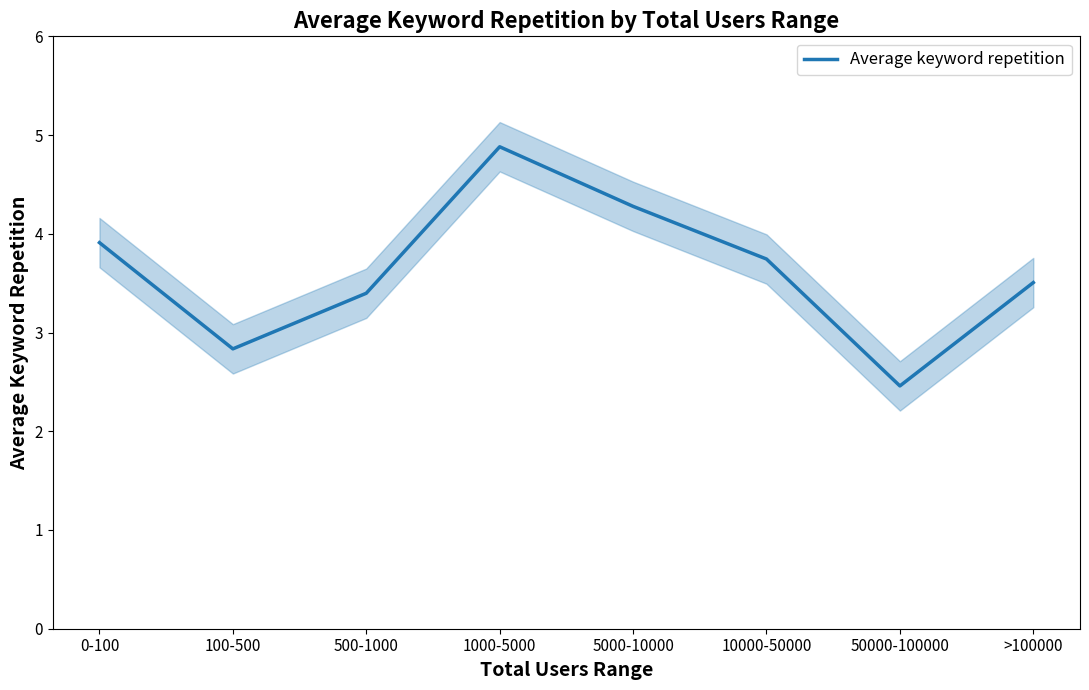

How many points are higher than both their immediate neighbors (excluding endpoints)?

1